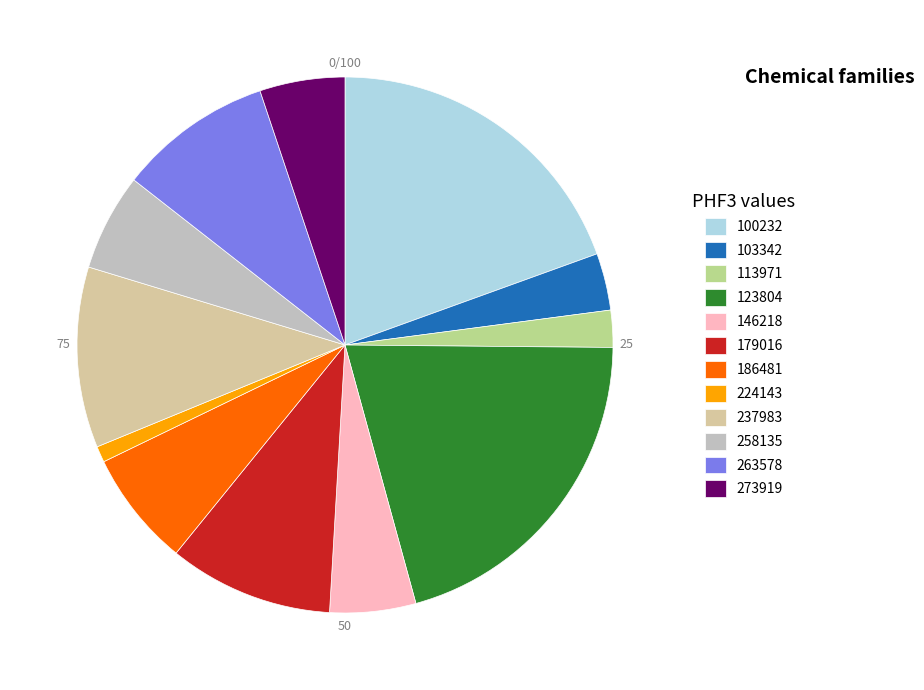

True or false: 263578 accounts for 9% of the total.

True